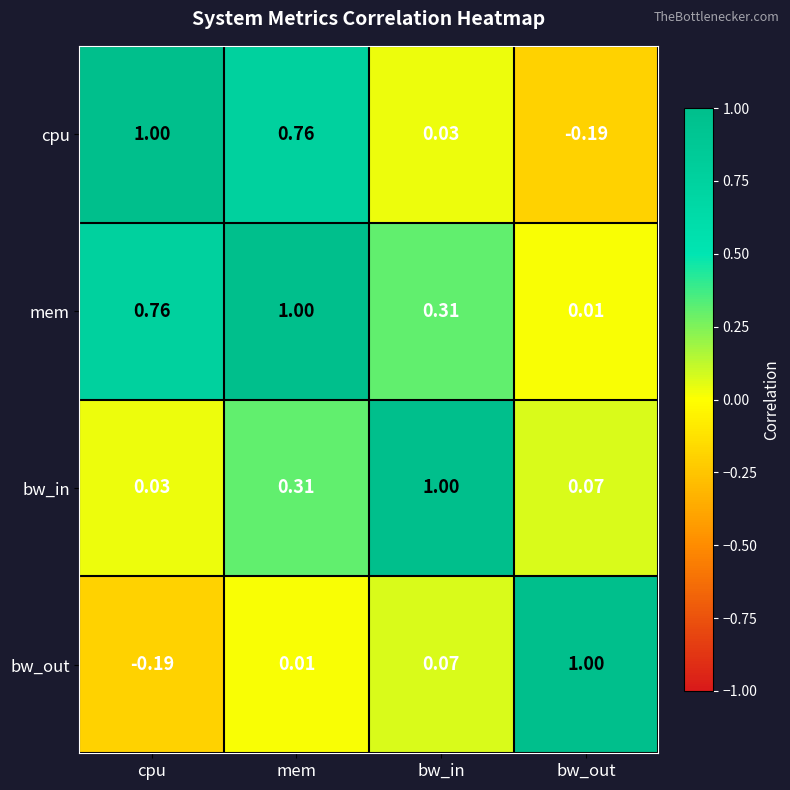

At mem, list the series in order from smallest to largest.

bw_out, bw_in, cpu, mem